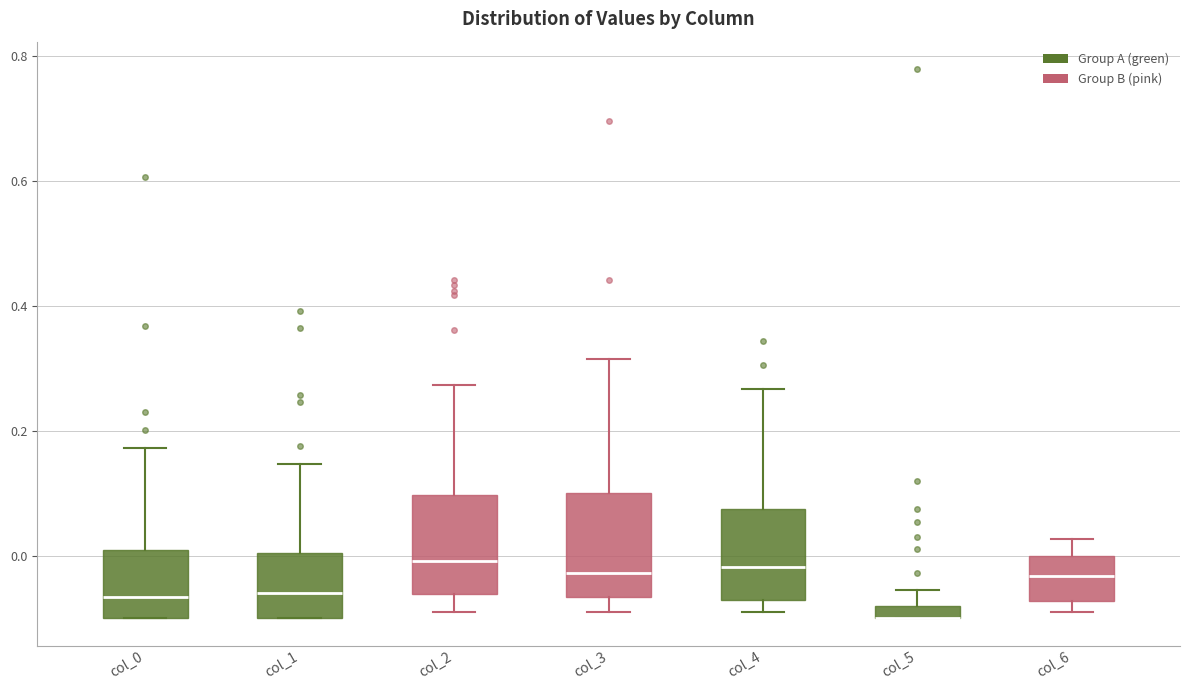

Where is the lower edge of the box for col_5 on the y-axis? The values are not printed on the chart, so give them approximately, as read against the axis.

-0.10